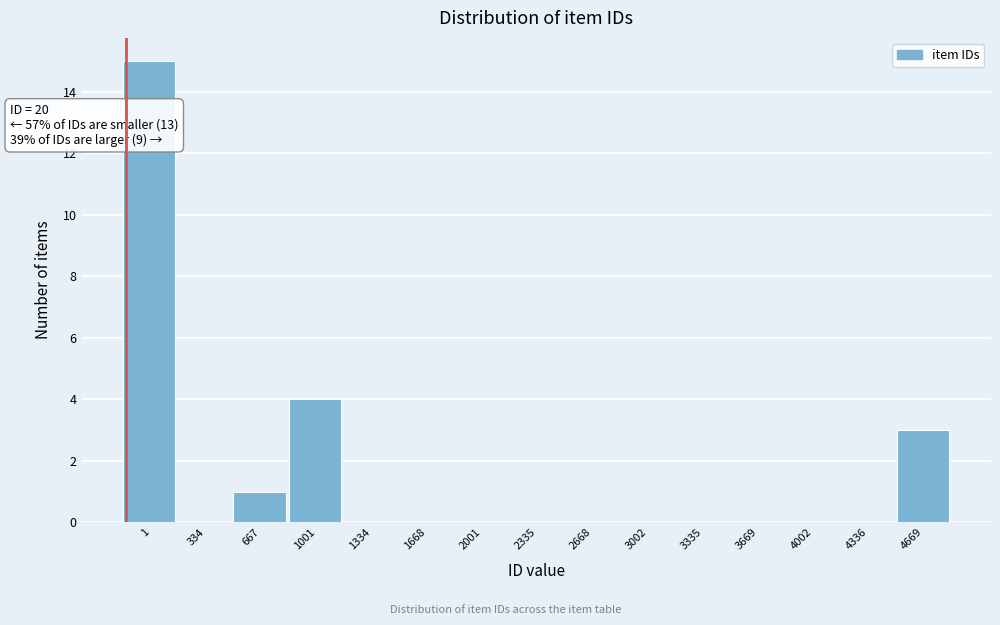

Reading left to right, what are all the values shown in this chart?

1=15	334=0	667=1	1001=4	1334=0	1668=0	2001=0	2335=0	2668=0	3002=0	3335=0	3669=0	4002=0	4336=0	4669=3